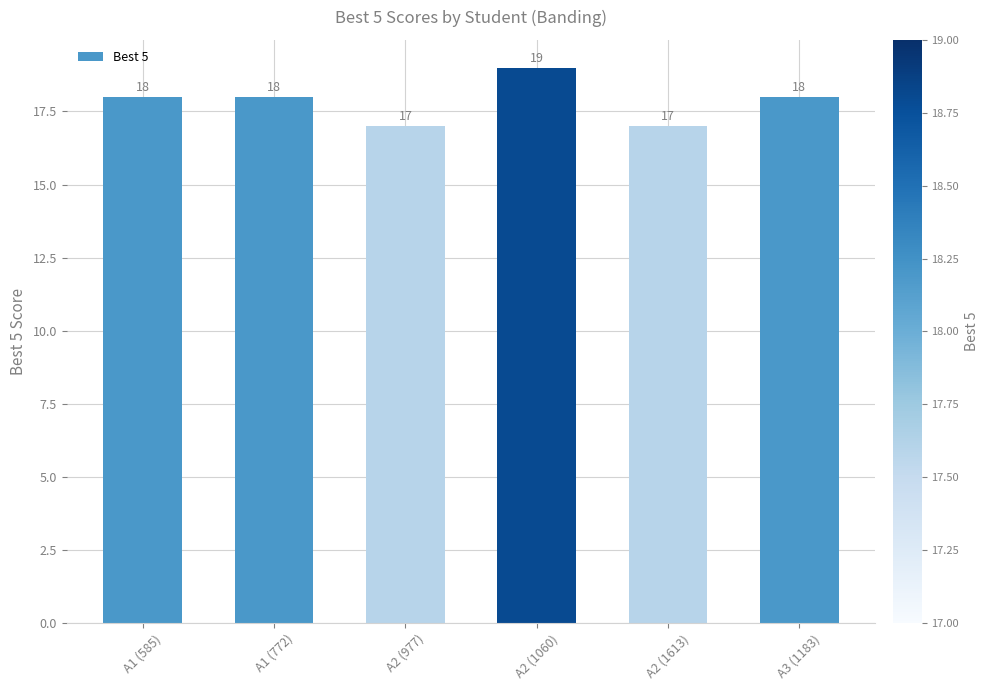

Count the values in the range 17 to 18.

5